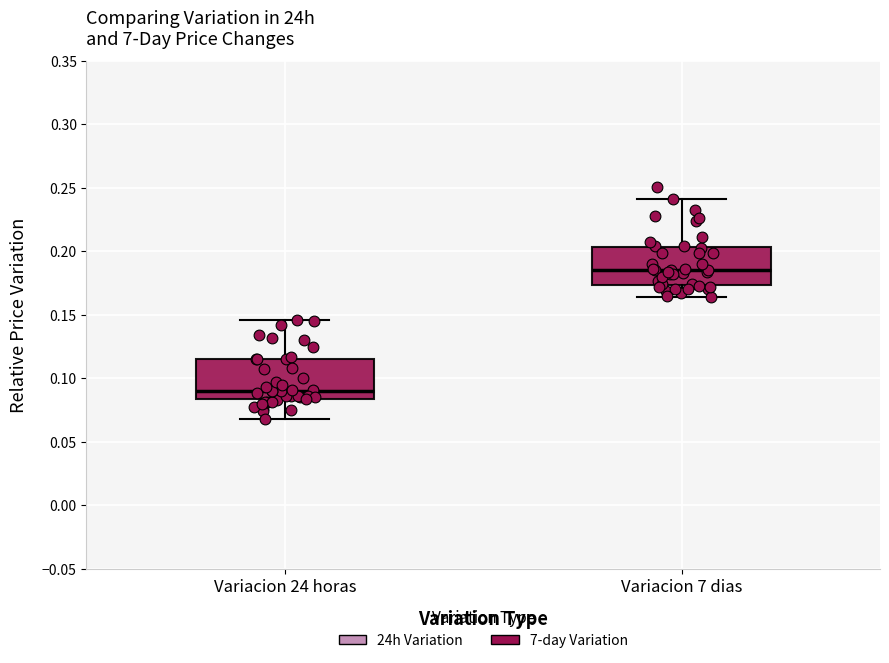

Where does the lower whisker of the box for Variacion 7 dias end on the y-axis? The values are not printed on the chart, so give them approximately, as read against the axis.

0.165